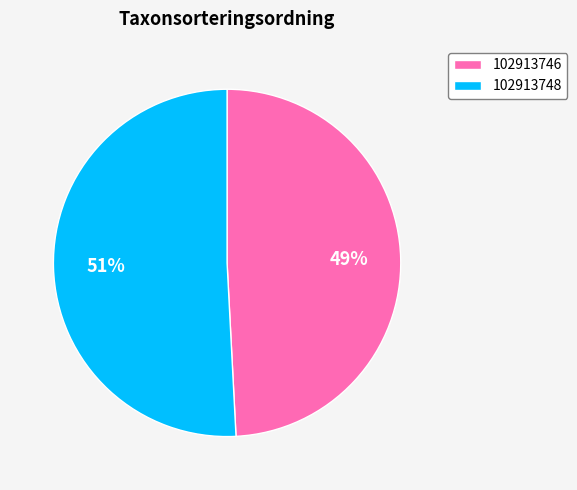

How many segments does this pie chart have?

2